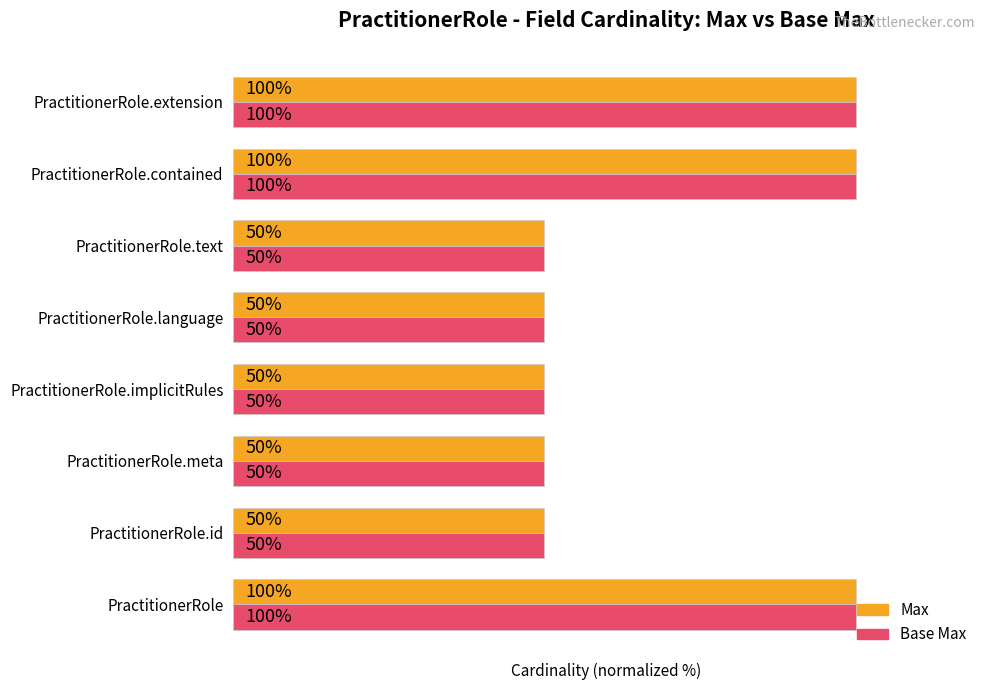

What are all the series names shown in the legend?

Max, Base Max